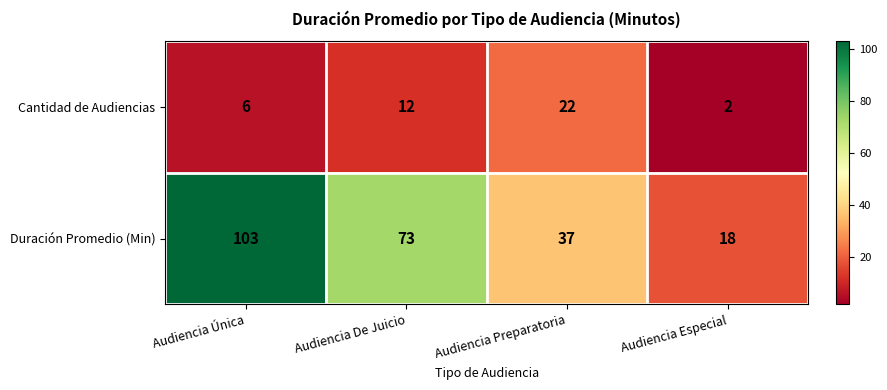

The value of Cantidad de Audiencias at Audiencia De Juicio is 7. True or false?

False